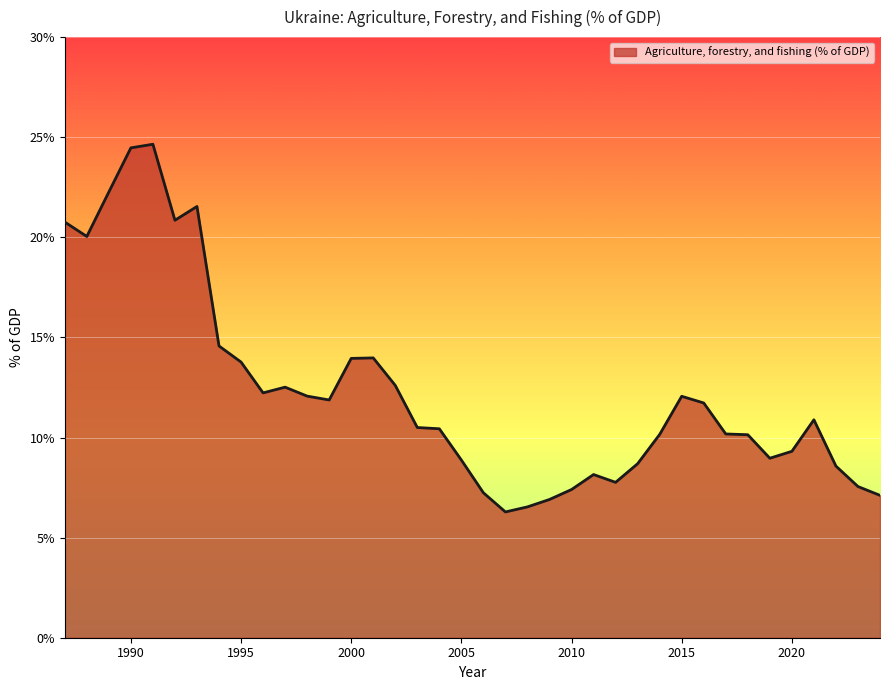

What is the difference between the maximum and minimum values?

18.4